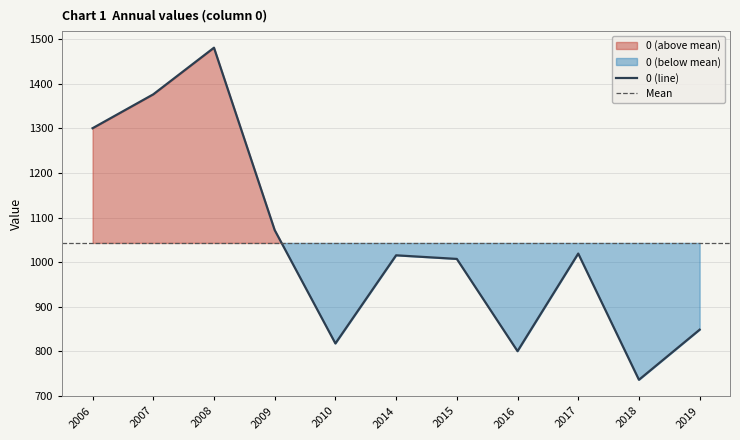

Which category has the highest value in the 0 (line) series?

2008